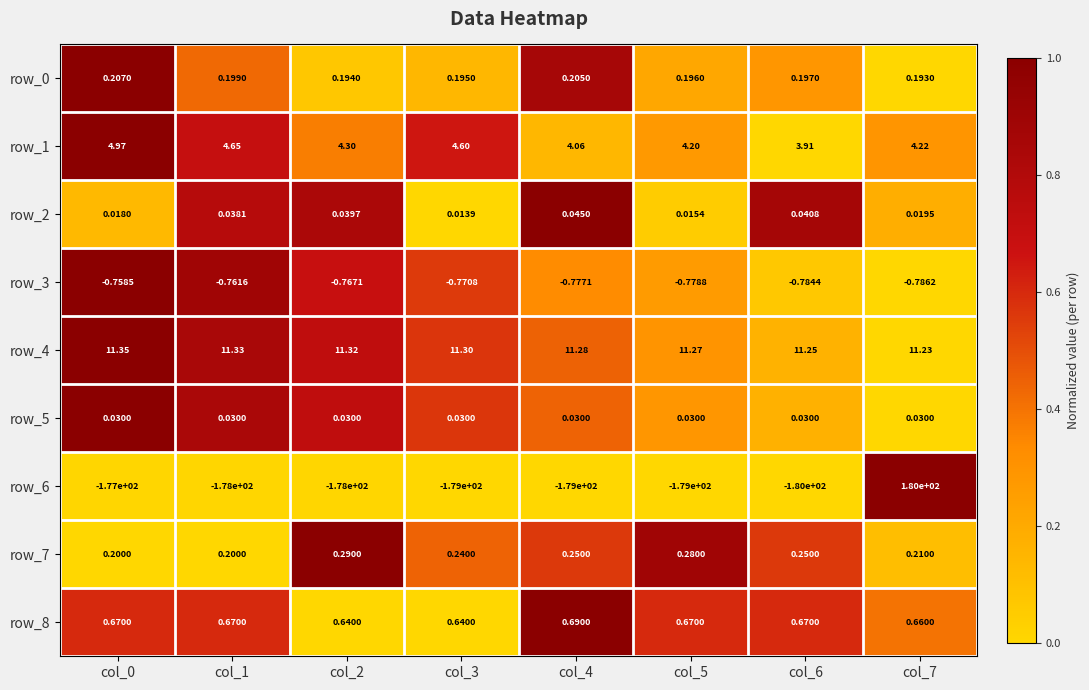

Which series has the largest range (max minus min)?

row_6